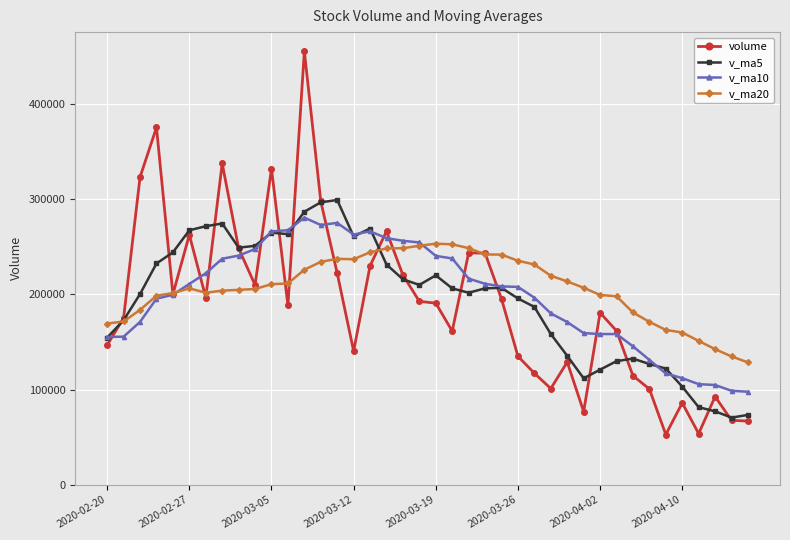

What is the maximum value shown in the chart?

455362.3